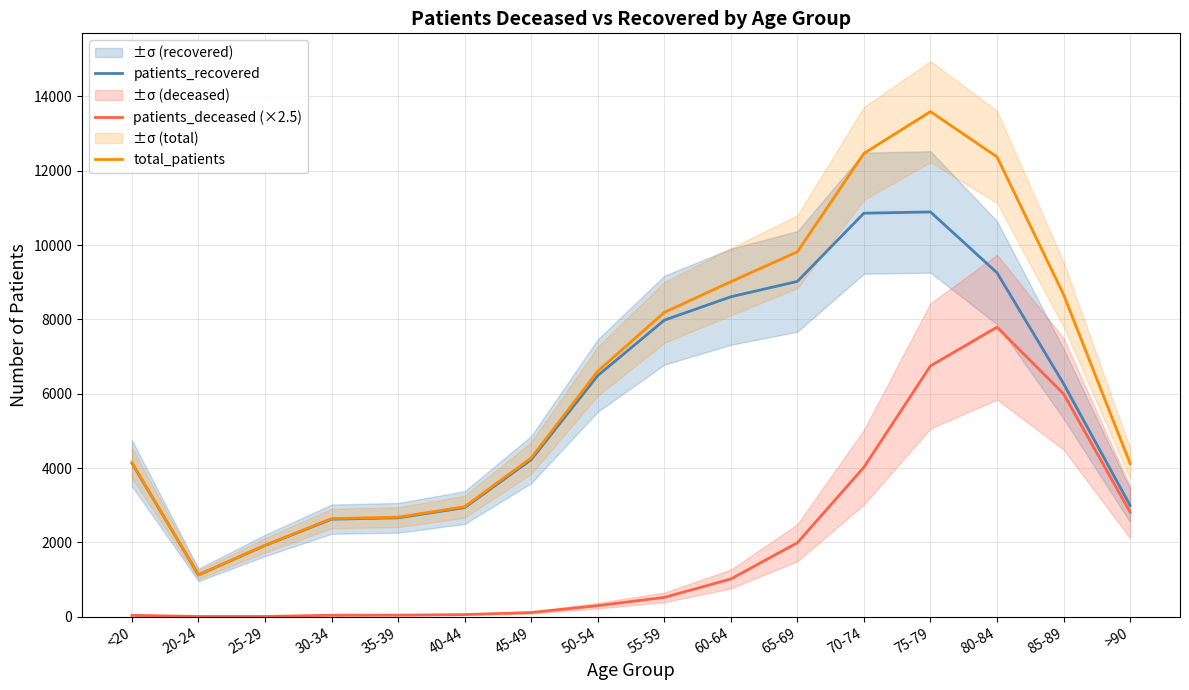

What is the maximum value shown in the chart?

13589.0